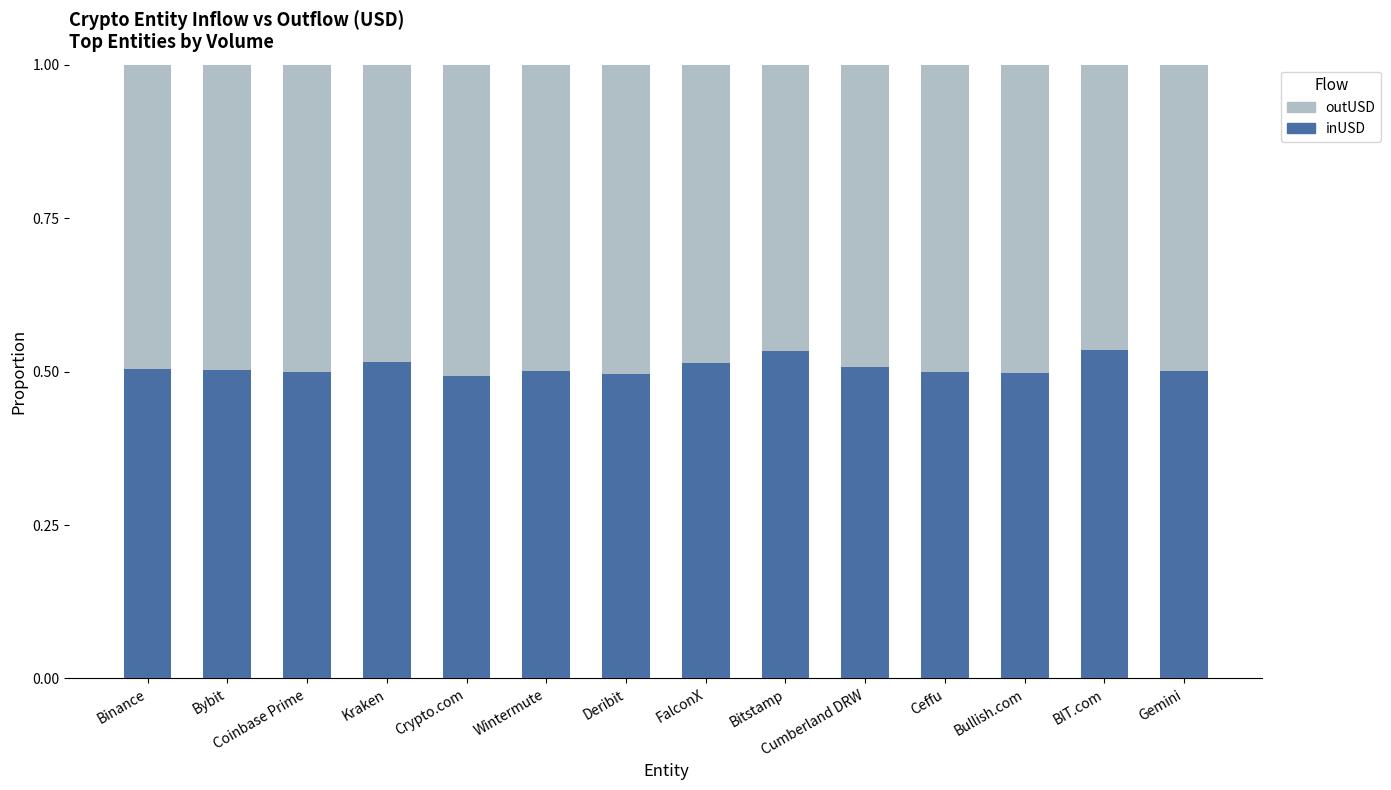

What is the sum of all inUSD values?

7.1